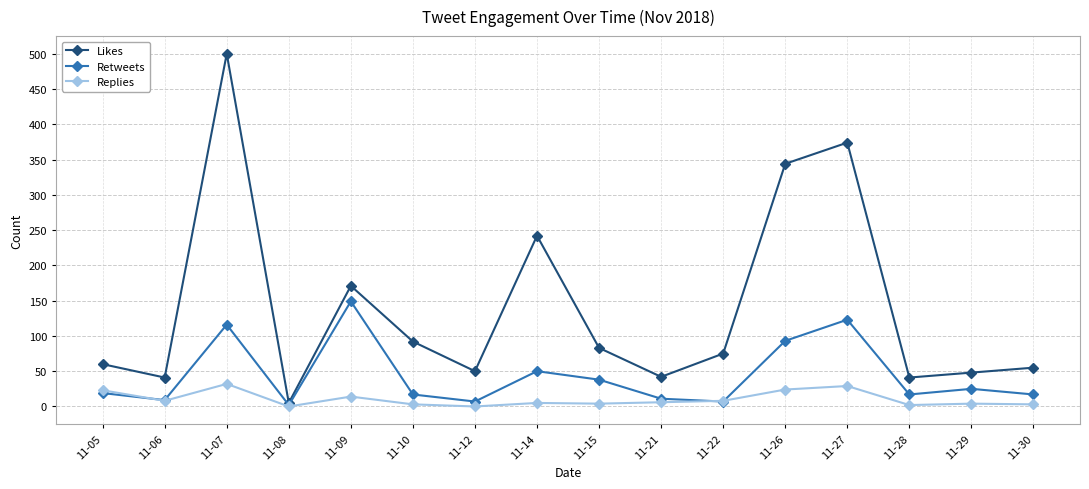

At which label does Likes reach its peak?

11-07